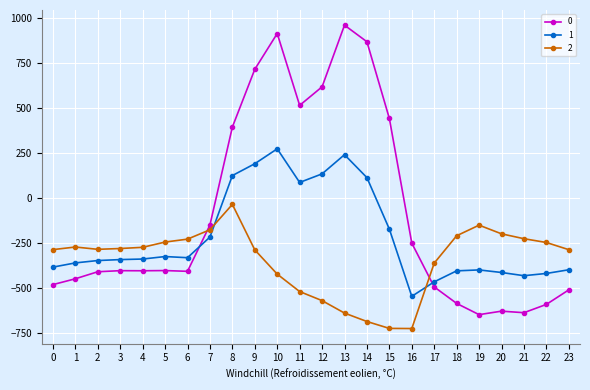

How many intersections are there between 2 and 1?

2